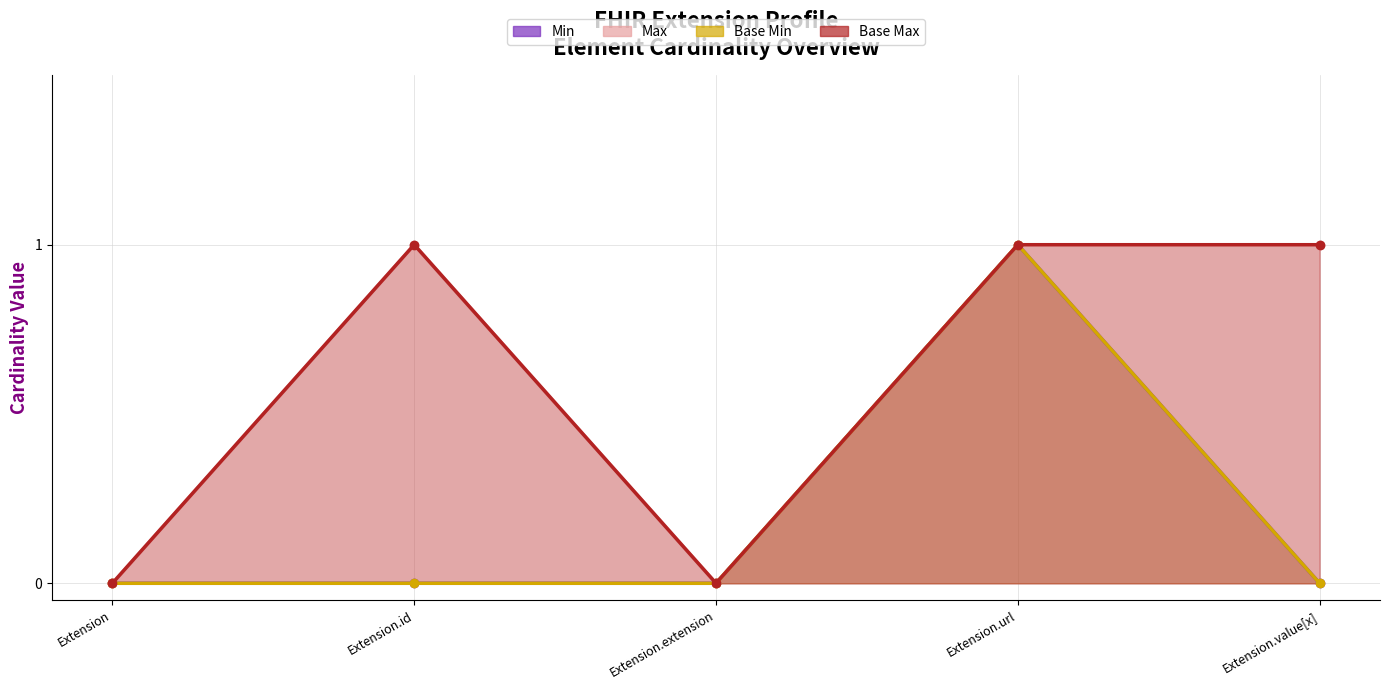

What is the difference between the Min values at Extension.extension and Extension.url?

1